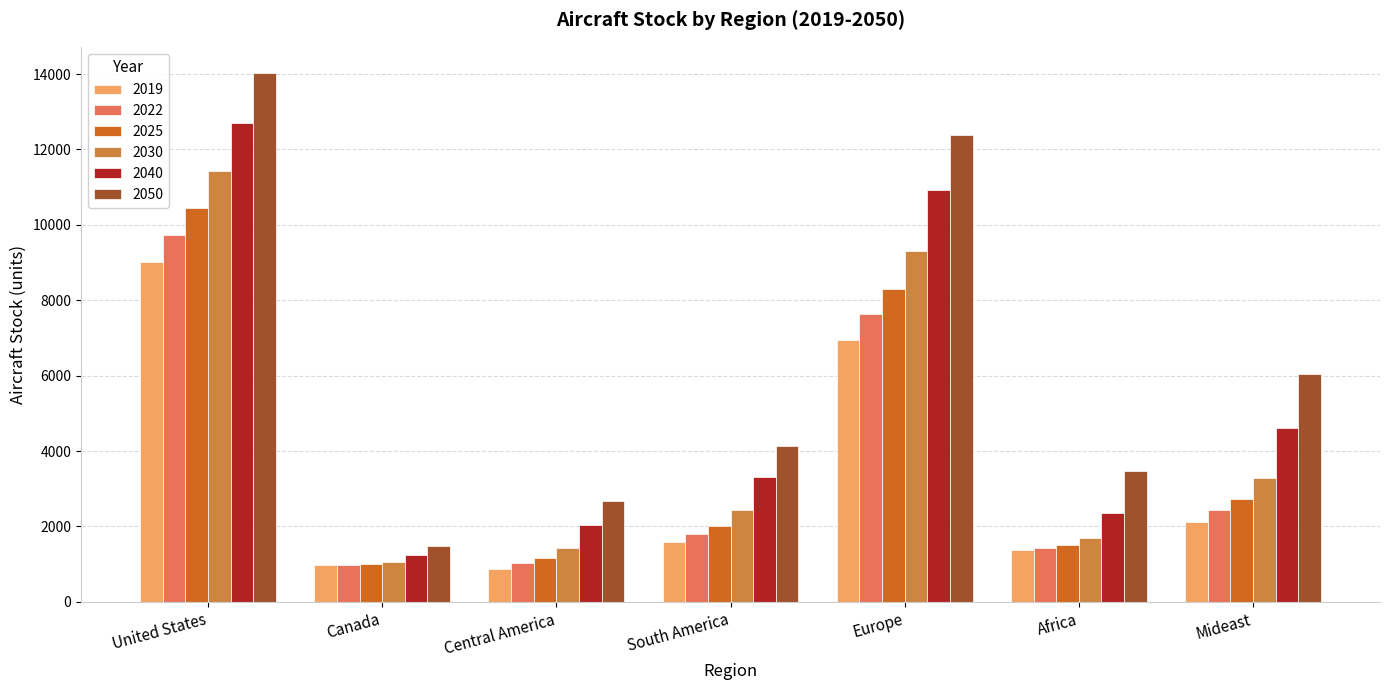

Rank the series at Mideast from highest to lowest value.

2050, 2040, 2030, 2025, 2022, 2019